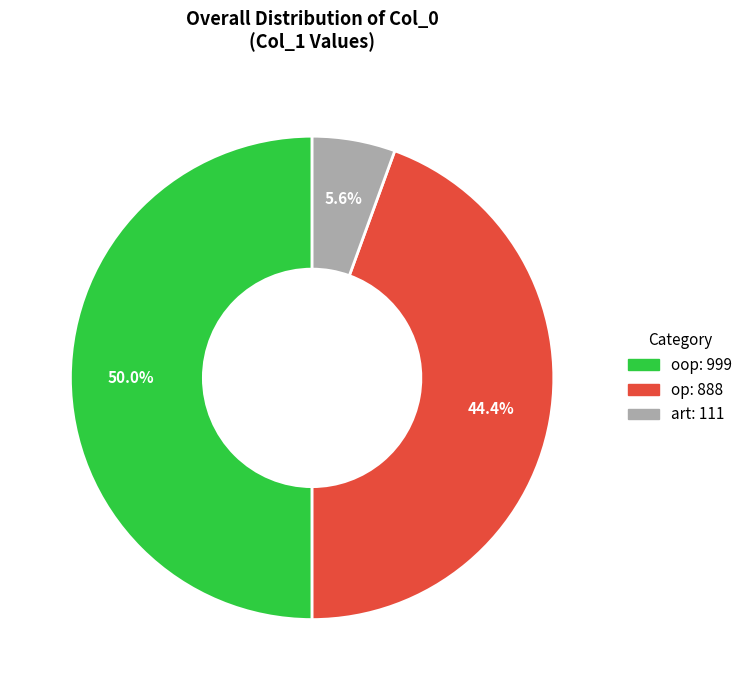

Rank the categories by value from highest to lowest.

oop, op, art